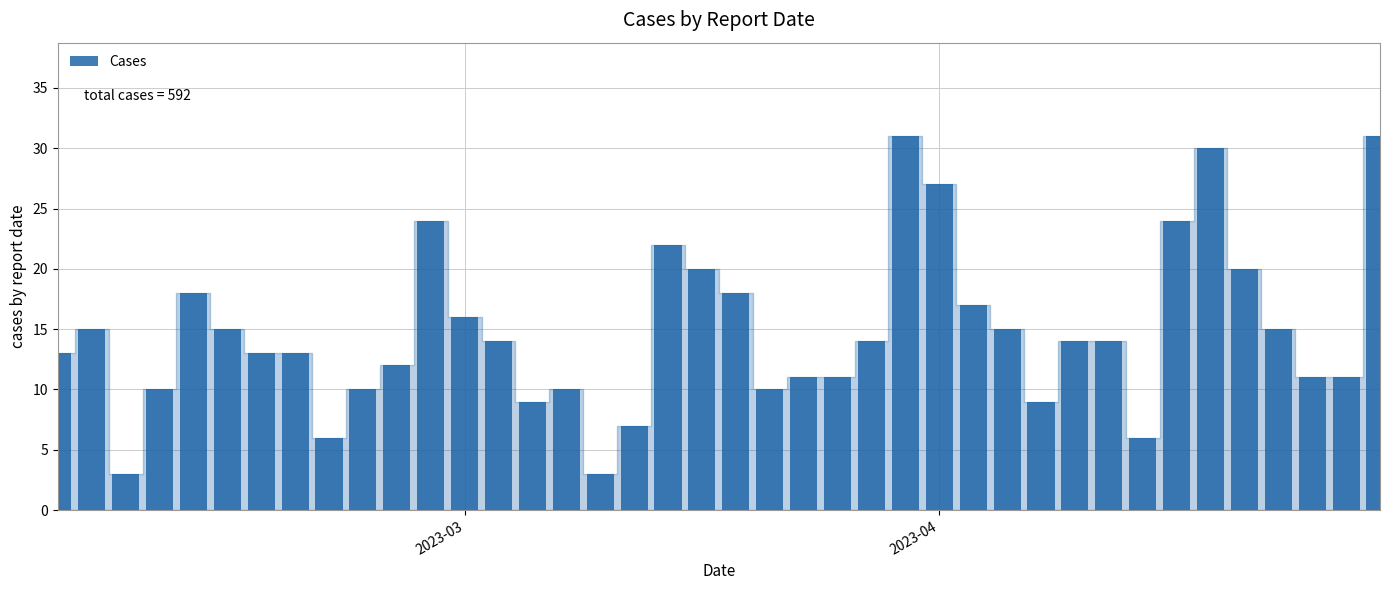

How many distinct data groups are displayed?

1